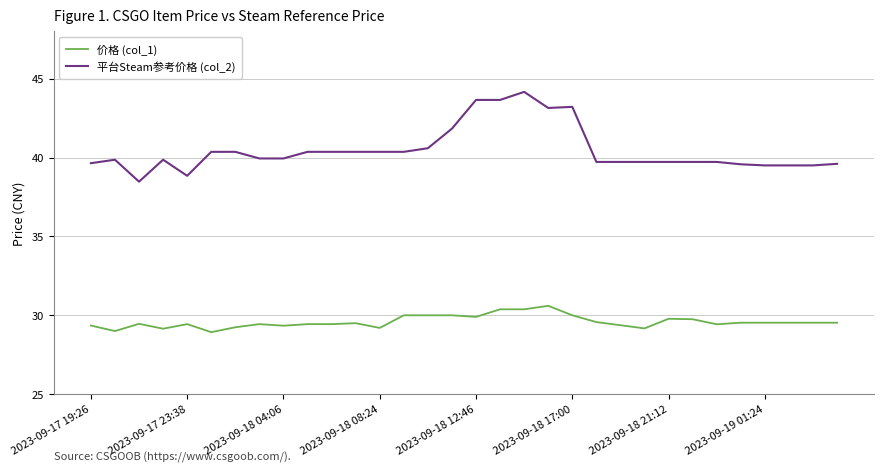

What is the difference between the maximum and minimum values in the 平台Steam参考价格 (col_2) series?

5.7